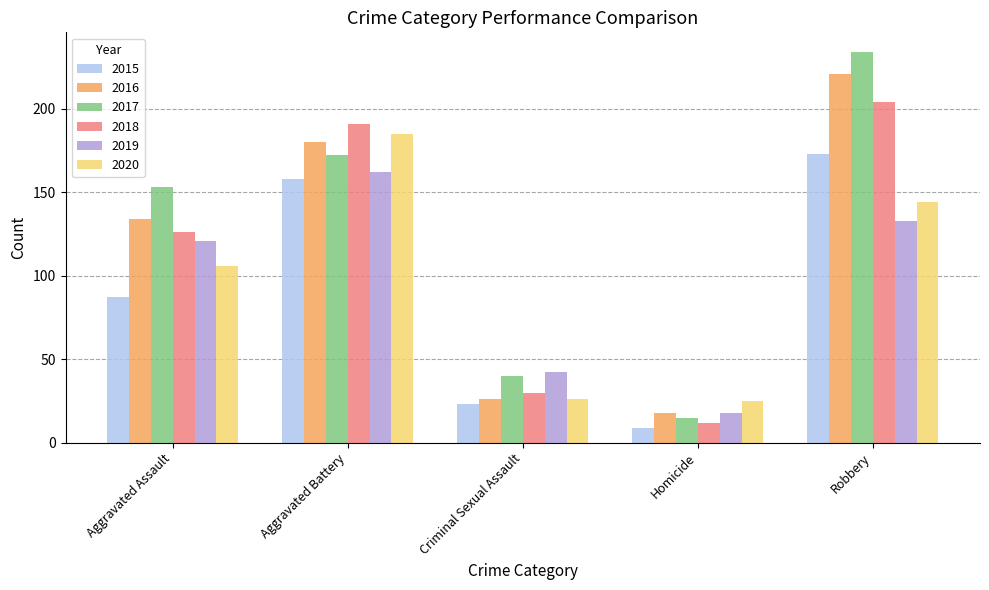

At which category is the sum across all series the highest?

Robbery